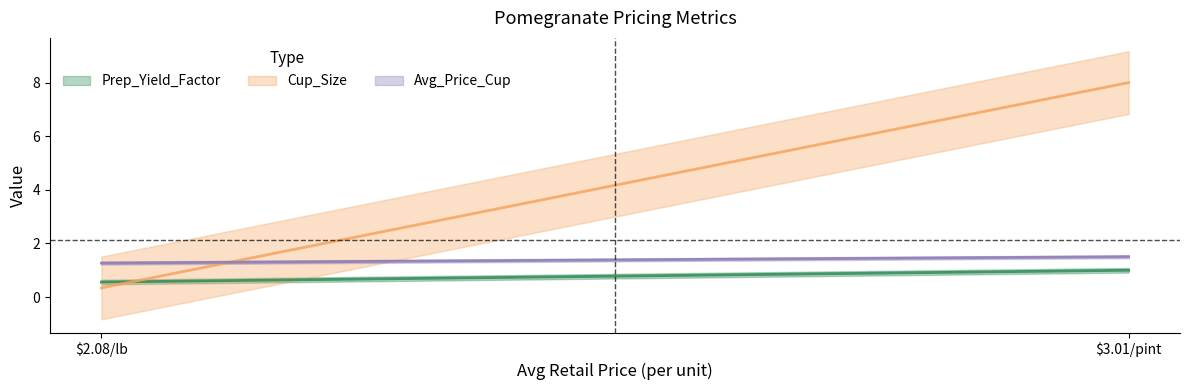

What is the label of the 2nd point from the right?

2.0784300245